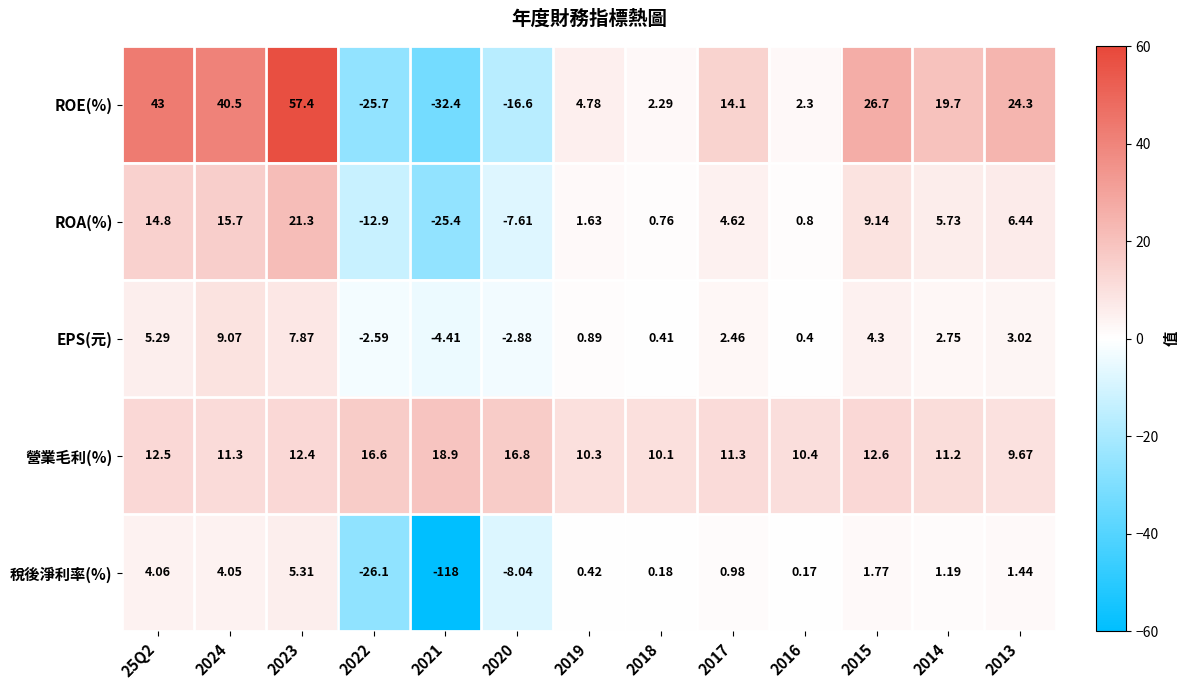

Which series has the largest range (max minus min)?

稅後淨利率(%)